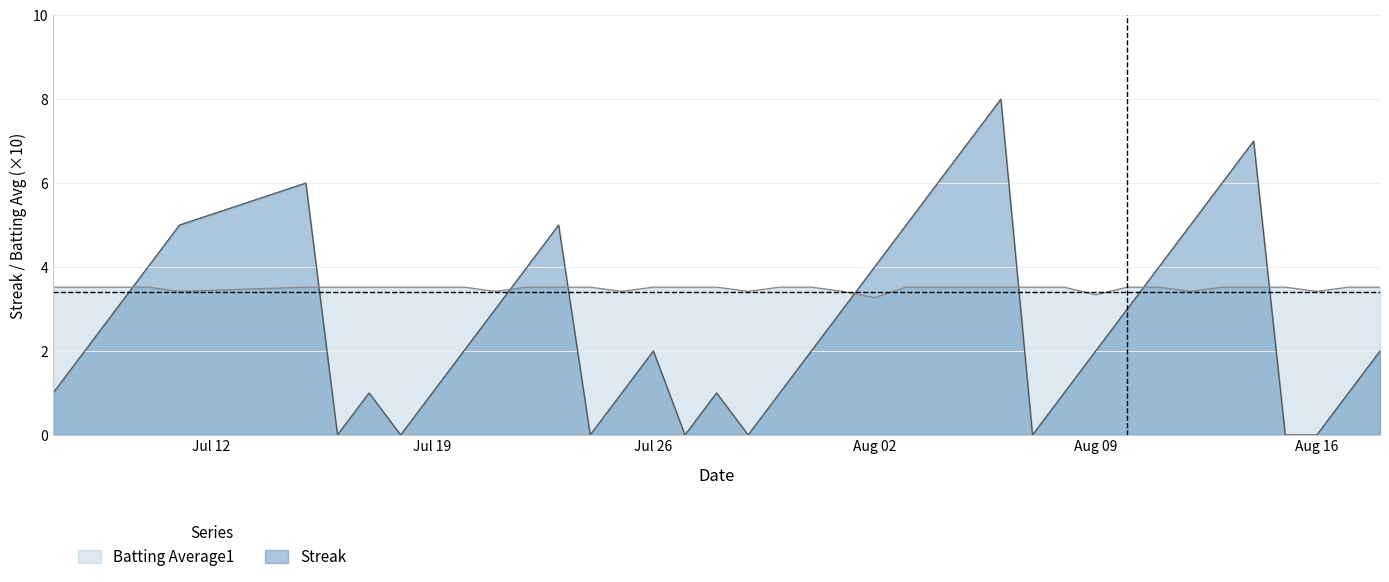

At how many categories does at least one series exceed 4?

10